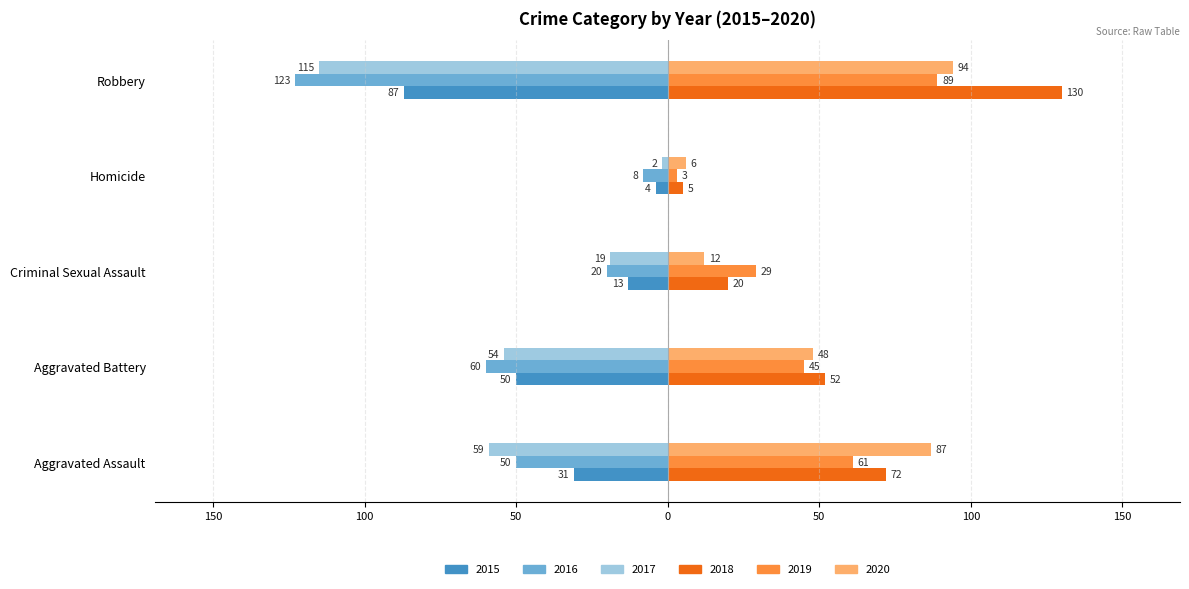

What are all the series names shown in the legend?

2015, 2016, 2017, 2018, 2019, 2020